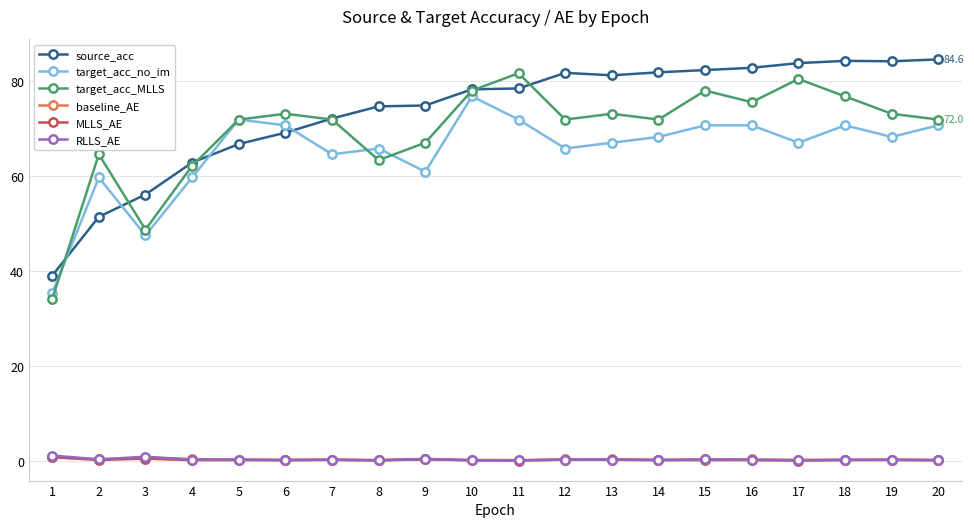

Does the chart display data point markers on the line(s)?

Yes